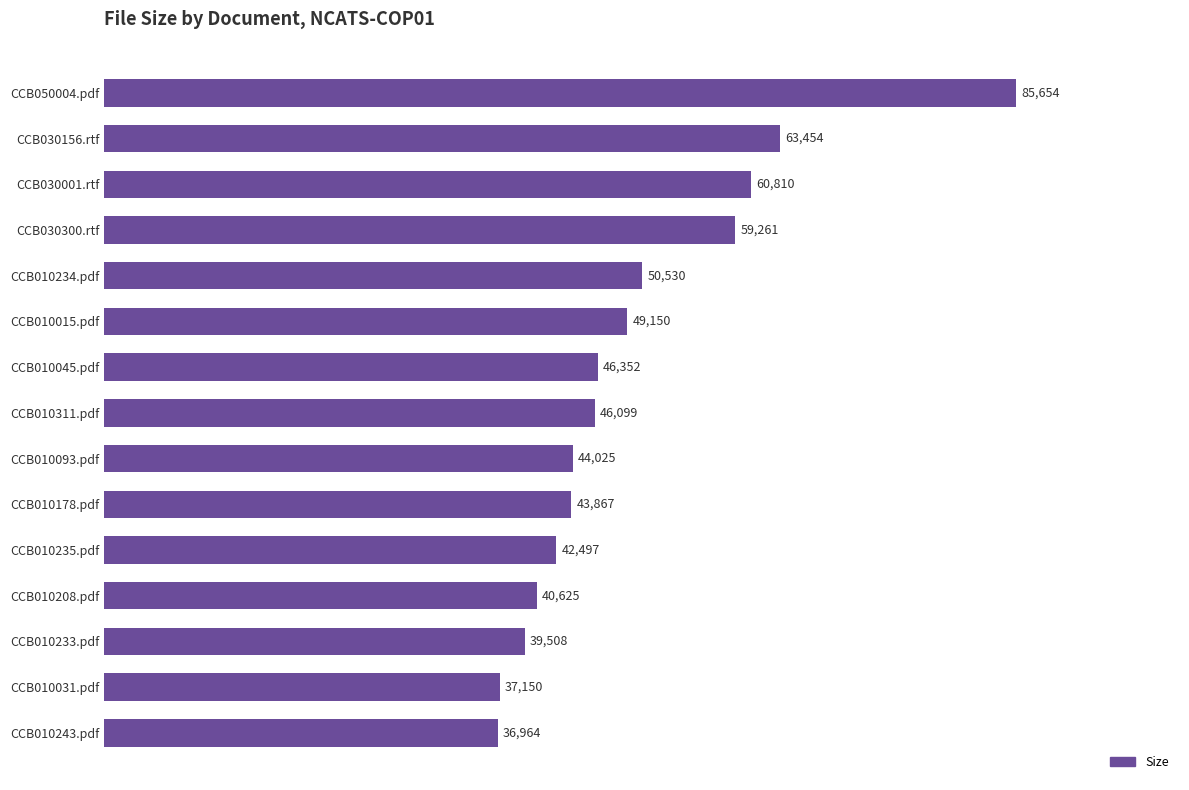

How many categories are shown in the chart?

15